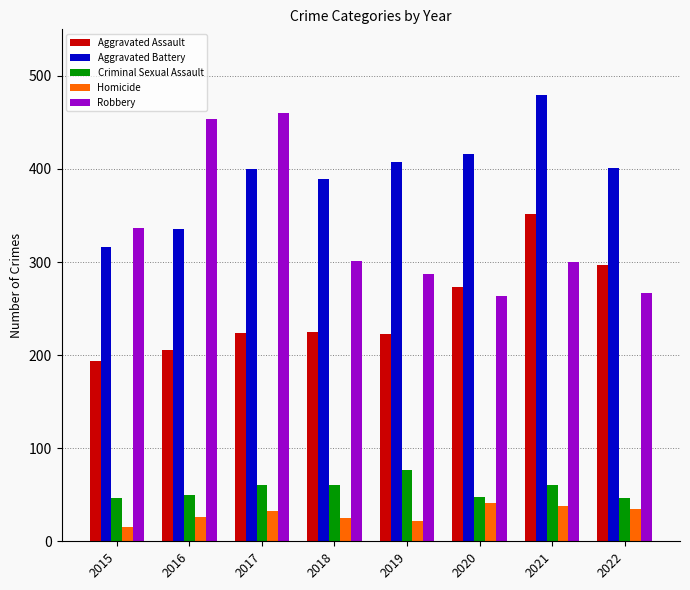

How many values in the Aggravated Battery series are below 401?

4